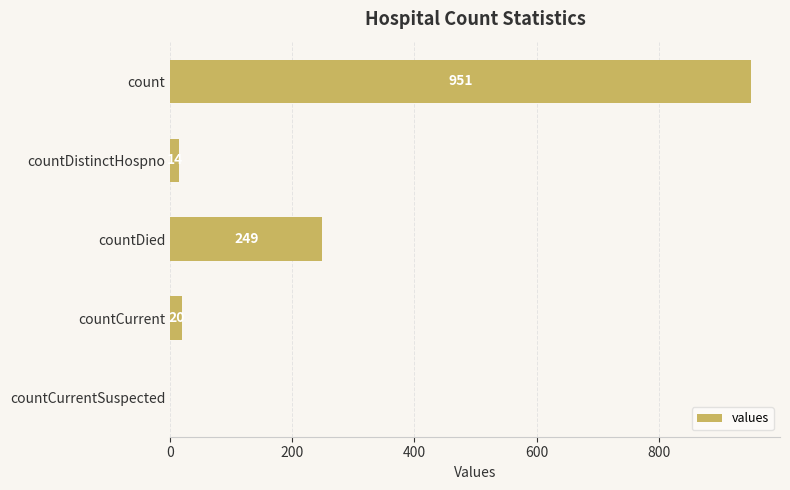

The chart shows a value of -440 at countCurrentSuspected. True or false?

False